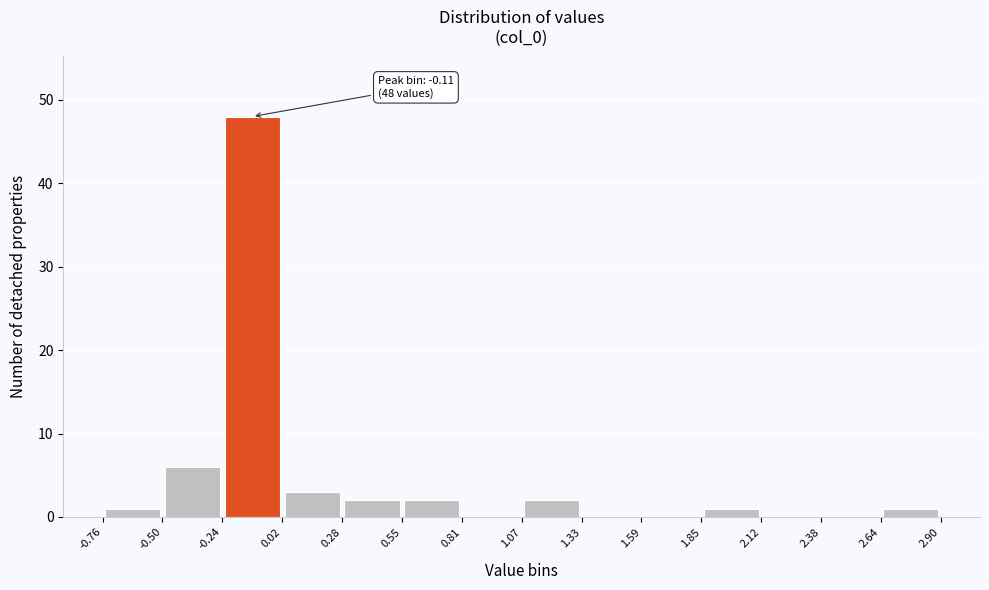

Over which range of the x-axis is the bar tallest?

-0.24 to 0.02